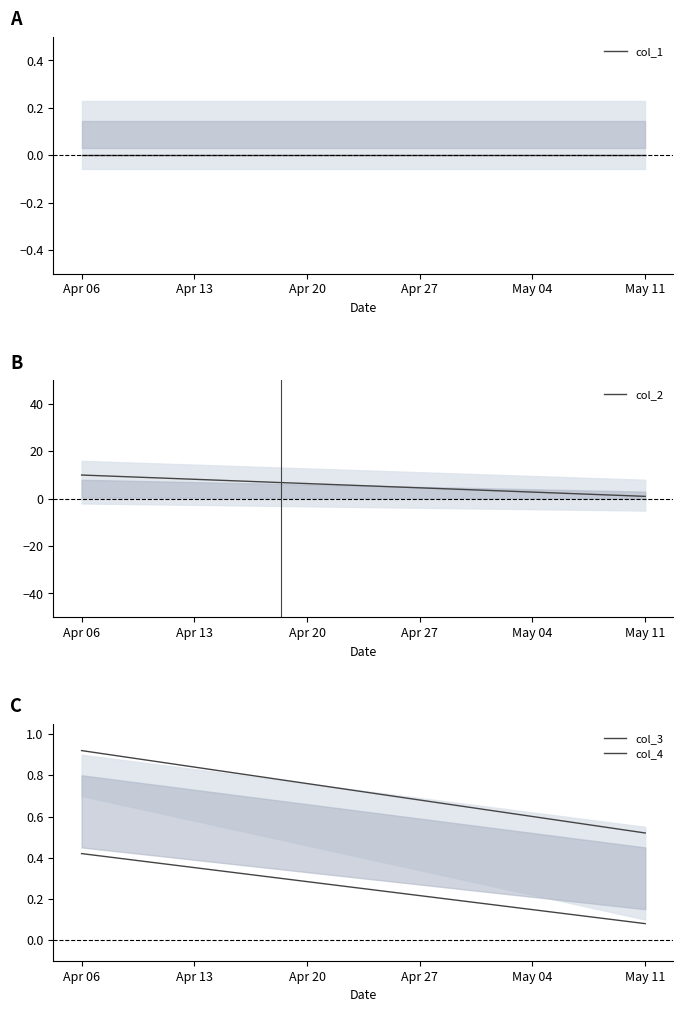

True or false: col_4 and col_3 intersect in this chart.

False